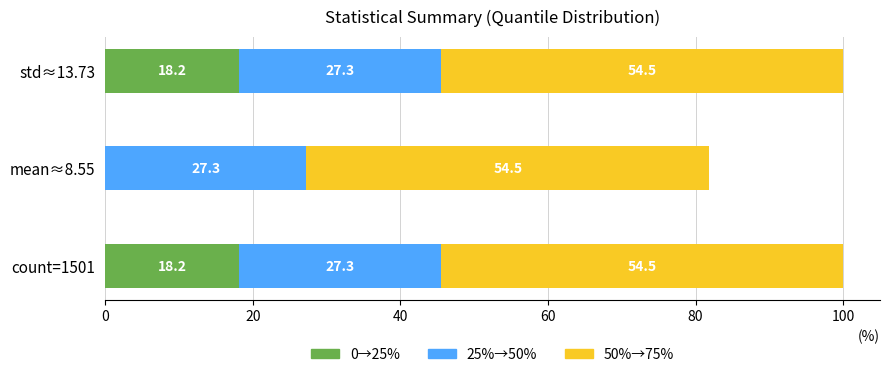

What is the sum of the 0→25% values at count=1501 and std≈13.73?

36.4